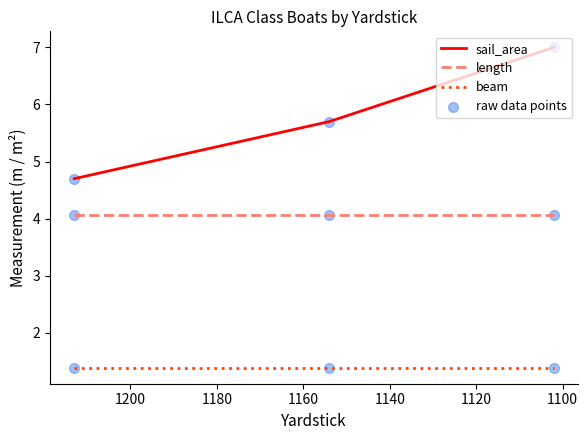

Which series reaches the maximum Y coordinate?

sail_area